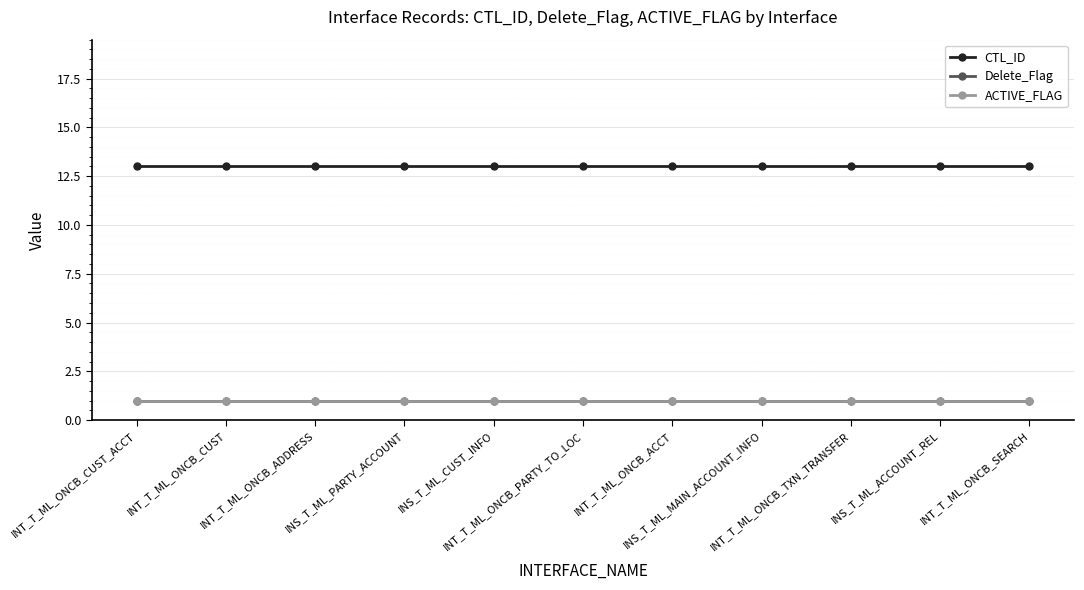

Reading right to left, list all the values displayed in this chart.

CTL_ID: 13	13	13	13	13	13	13	13	13	13	13
Delete_Flag: 1	1	1	1	1	1	1	1	1	1	1
ACTIVE_FLAG: 1	1	1	1	1	1	1	1	1	1	1